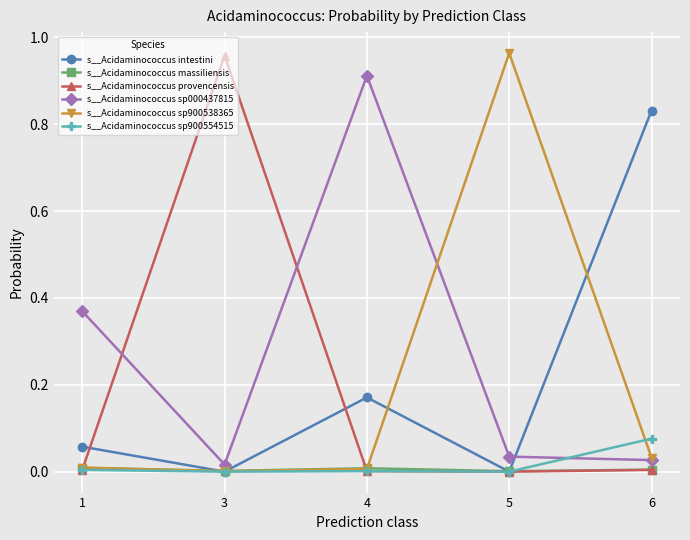

Does the chart display data point markers on the line(s)?

Yes